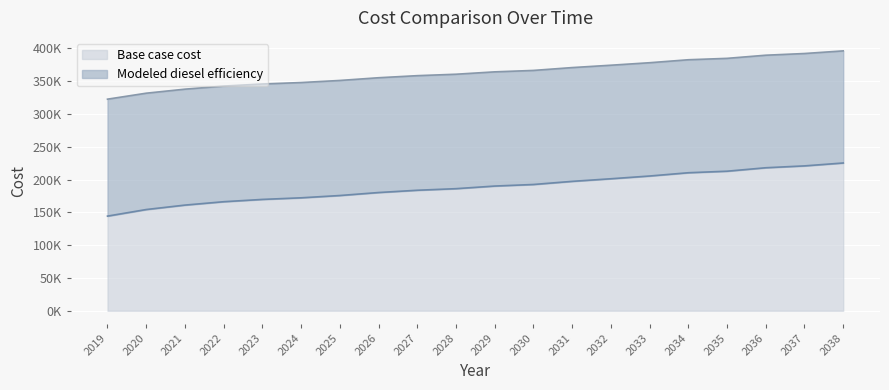

What is the sum of all Modeled diesel efficiency values?

7250692.2